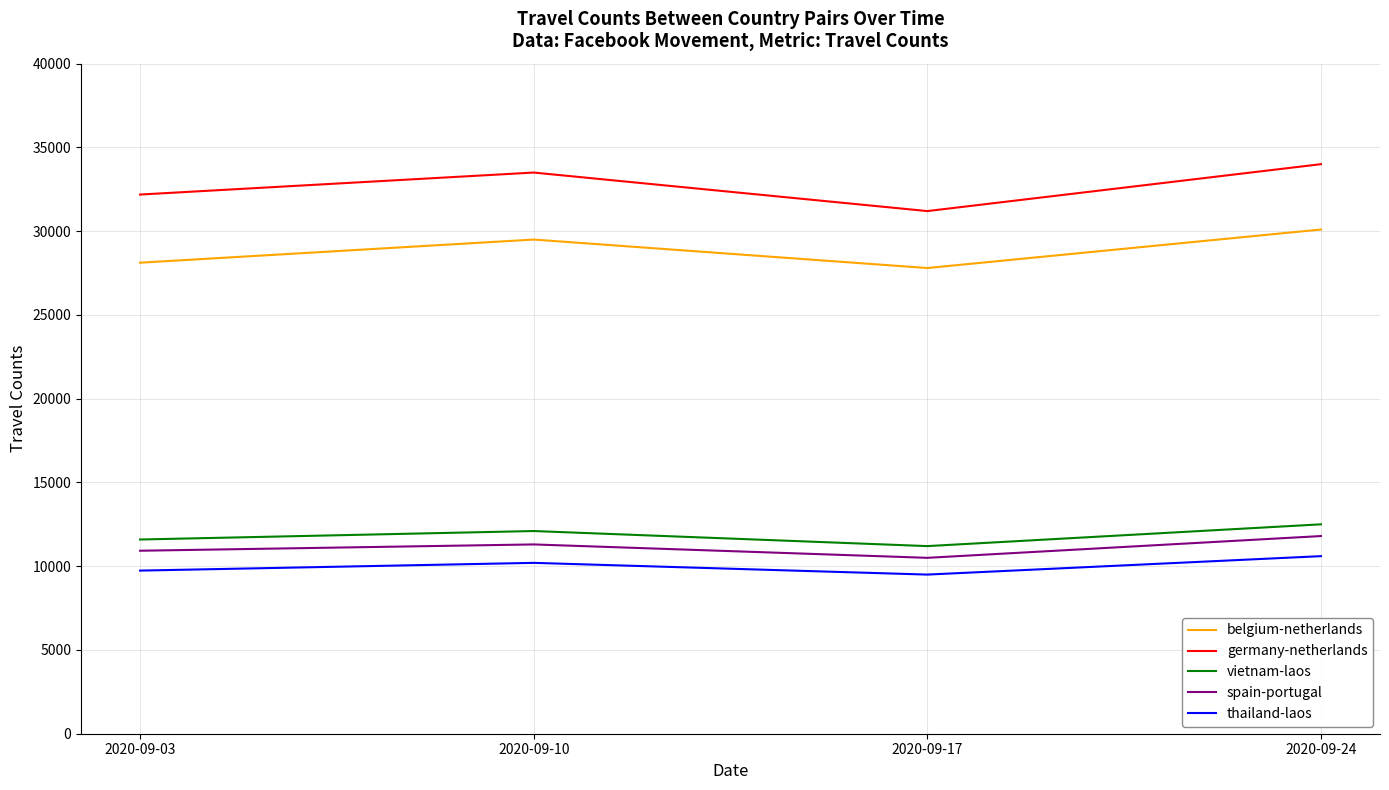

How many interior local valleys does the germany-netherlands series have?

1